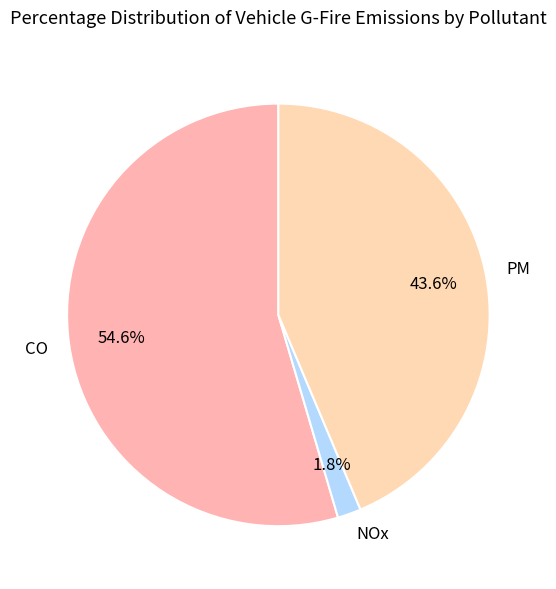

Does NOx account for over 50% of the chart?

No